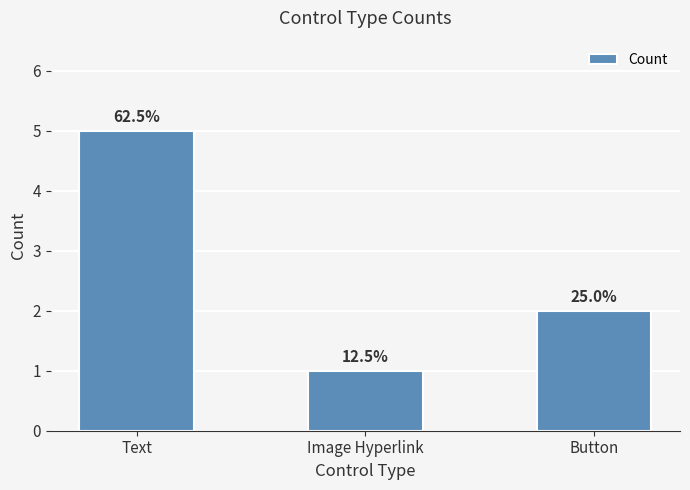

Reading left to right, transcribe all the data shown in this chart.

Text=5	Image Hyperlink=1	Button=2